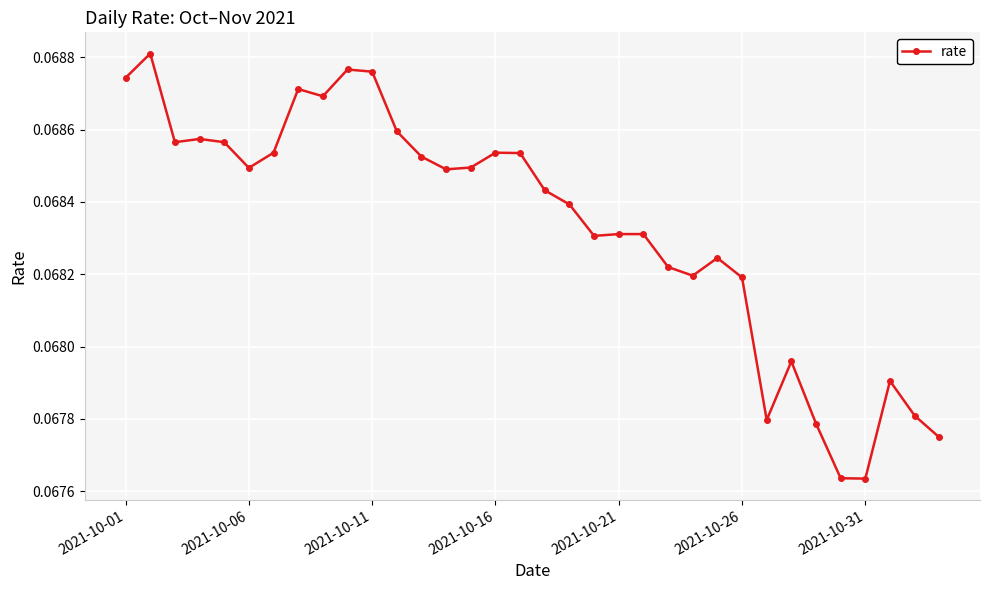

True or false: the data has more than 0 interior local peaks.

True